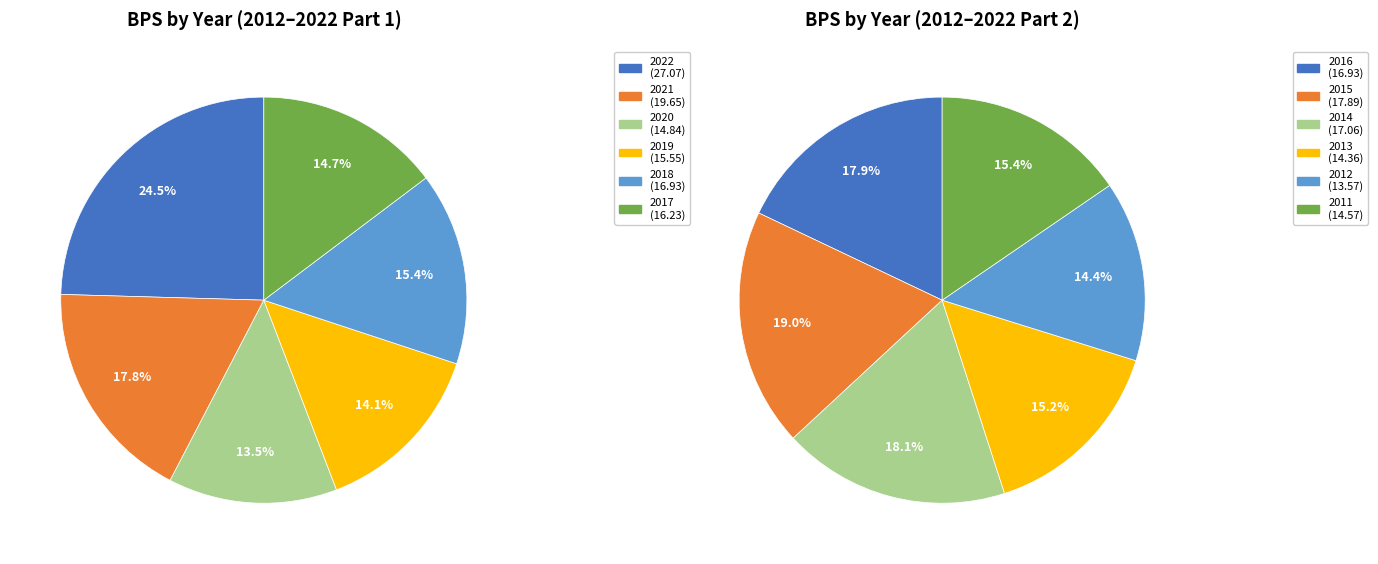

Is it true that 2013 is 1% of the pie?

False